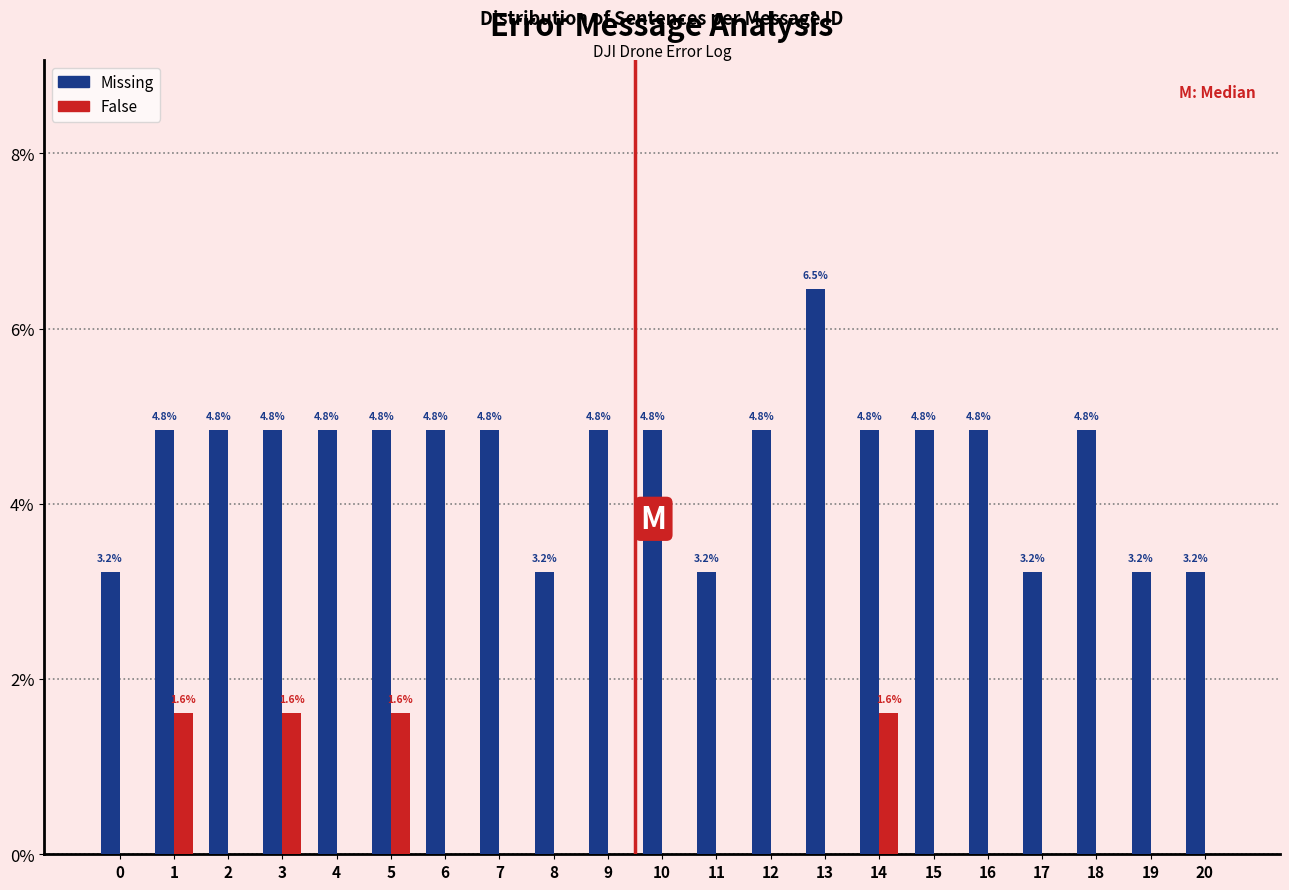

Reading right to left, list all the values displayed in this chart.

Missing: 20=3.2	19=3.2	18=4.8	17=3.2	16=4.8	15=4.8	14=4.8	13=6.5	12=4.8	11=3.2	10=4.8	9=4.8	8=3.2	7=4.8	6=4.8	5=4.8	4=4.8	3=4.8	2=4.8	1=4.8	0=3.2
False: 20=0.0	19=0.0	18=0.0	17=0.0	16=0.0	15=0.0	14=1.6	13=0.0	12=0.0	11=0.0	10=0.0	9=0.0	8=0.0	7=0.0	6=0.0	5=1.6	4=0.0	3=1.6	2=0.0	1=1.6	0=0.0